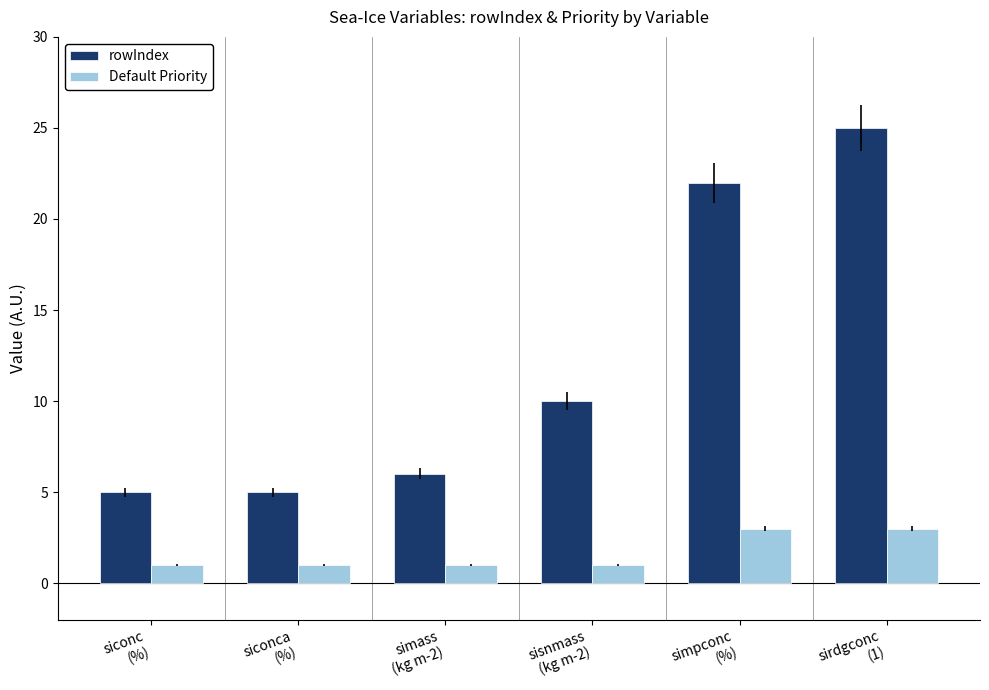

List the series in order of their overall mean, highest first.

rowIndex, Default Priority